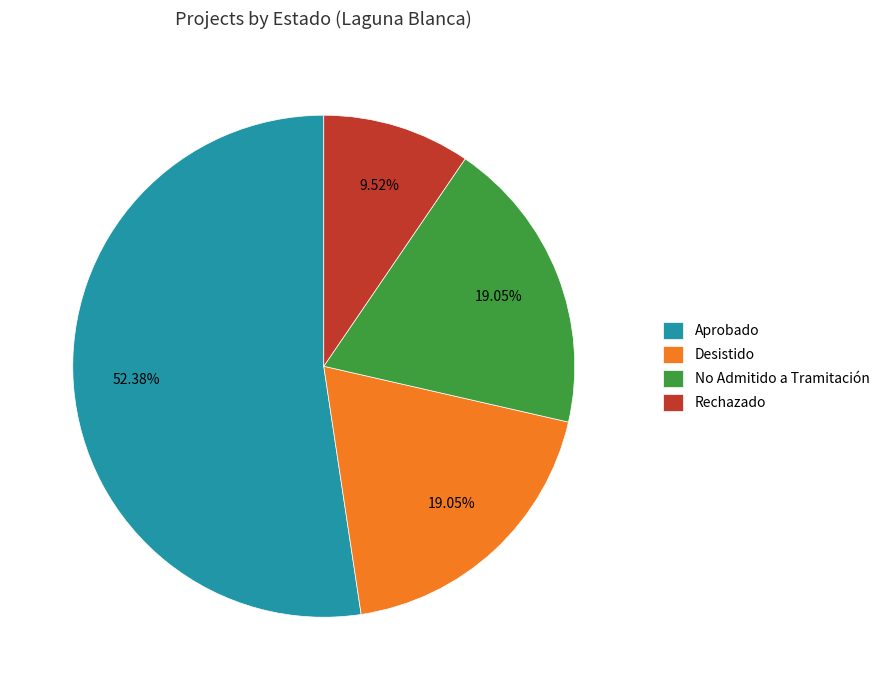

To the nearest percent, what portion does Desistido represent?

19%